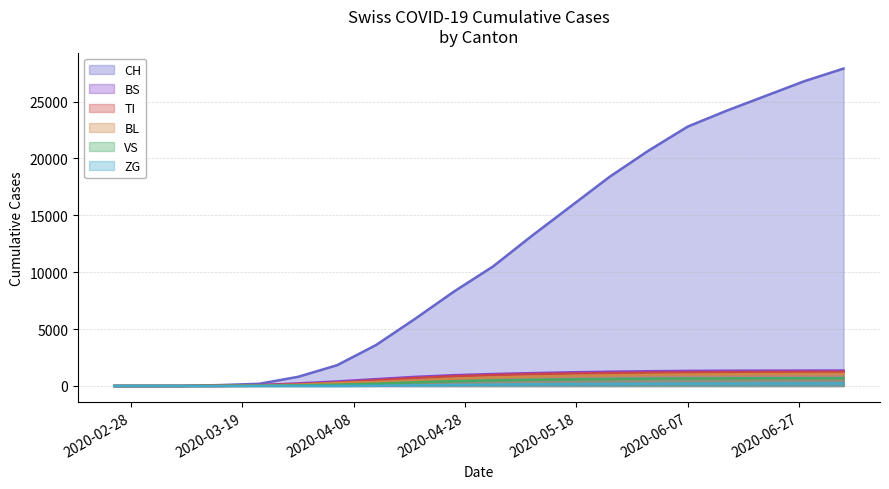

Which series has the largest range (max minus min)?

CH